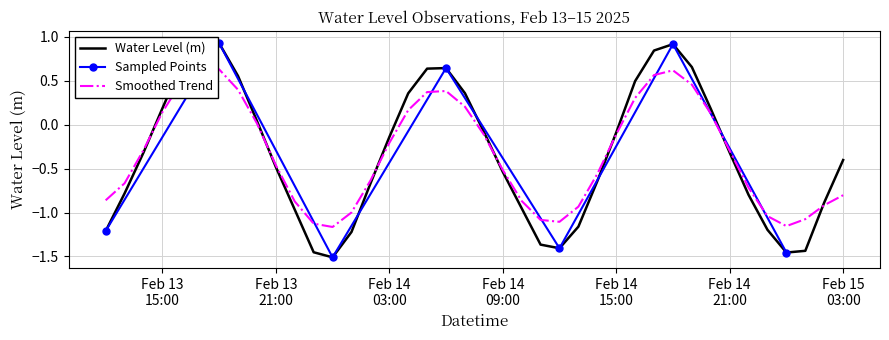

What is the sum of all values?

-13.0